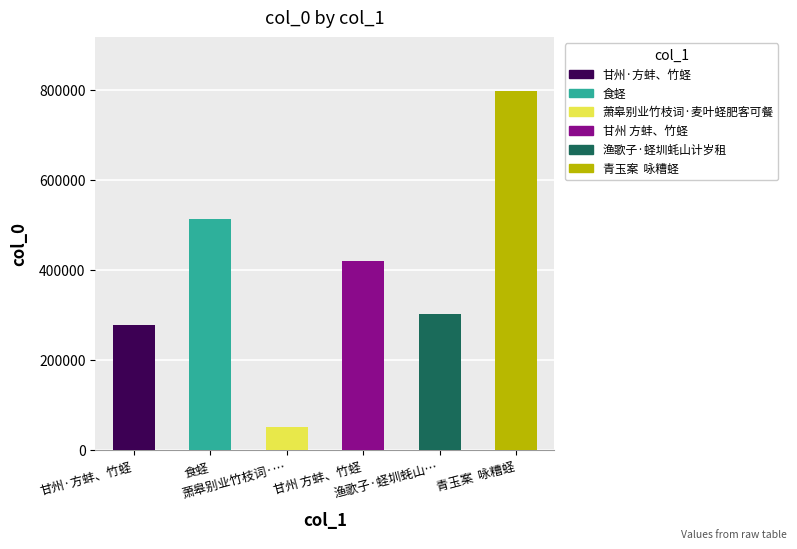

What position from the right is 青玉案  咏糟蛏?

1